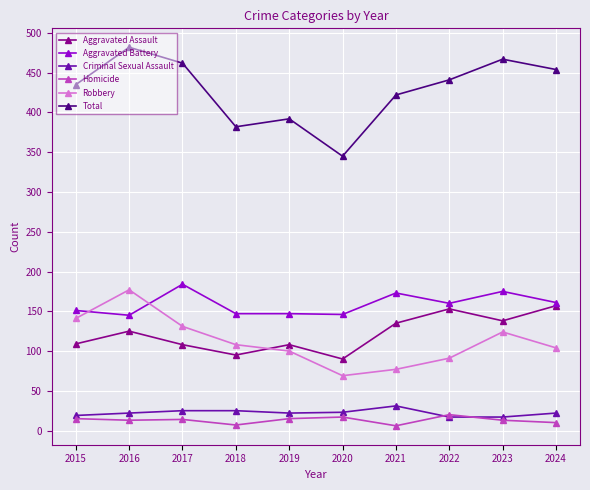

Which series has the widest spread of values?

Total